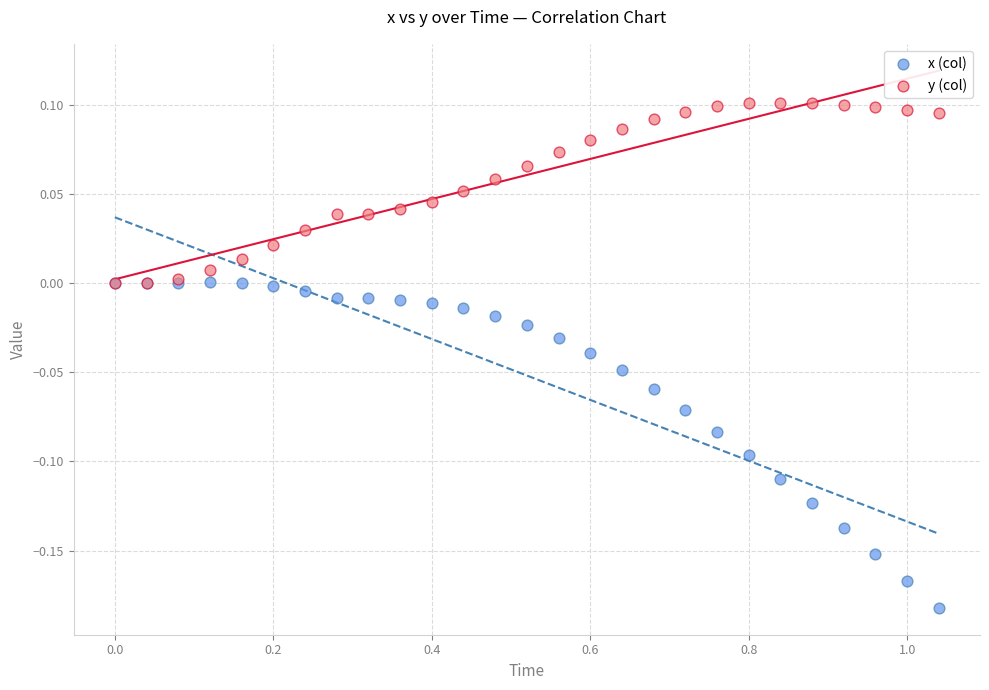

What are all the series names shown in the legend?

x (col), y (col)